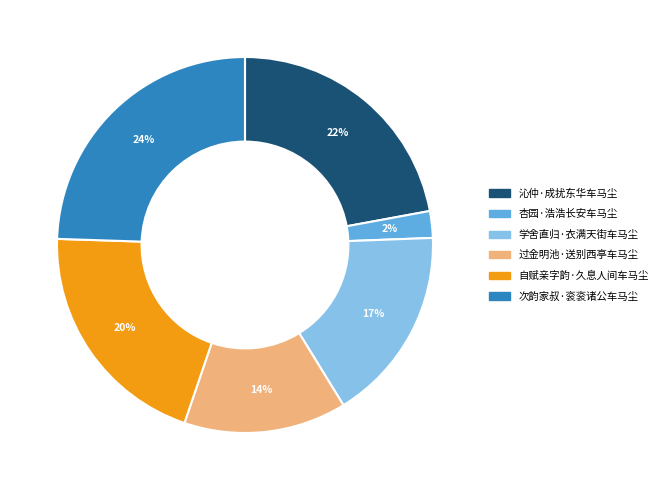

To the nearest percent, what portion does 沁仲·成扰东华车马尘 represent?

22%